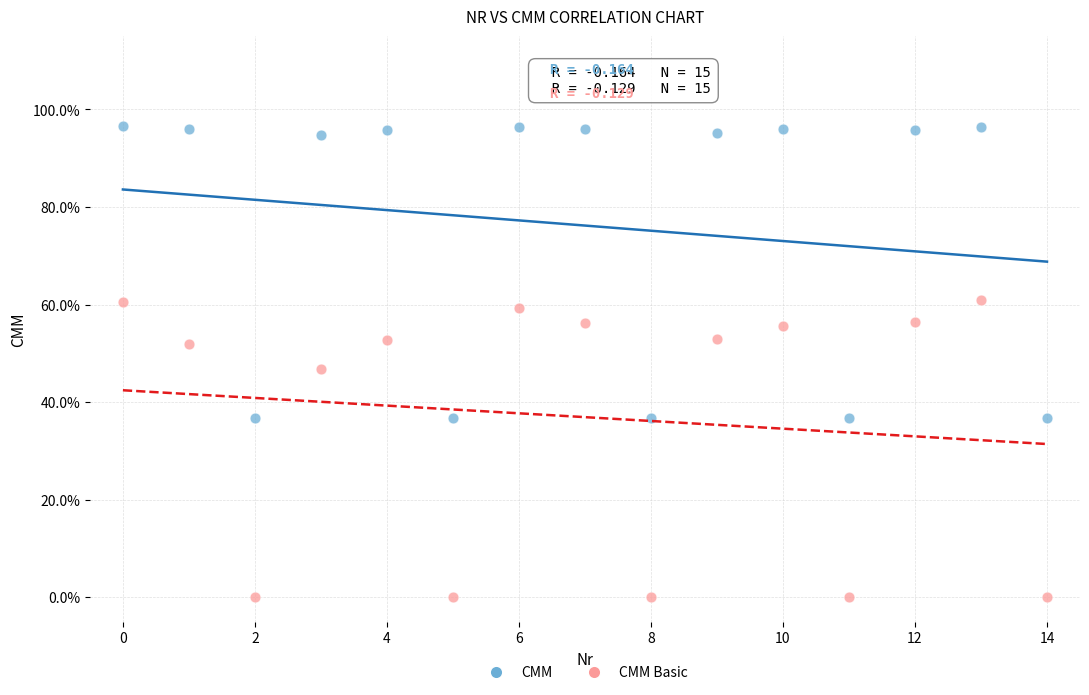

What are all the series names shown in the legend?

CMM, CMM Basic